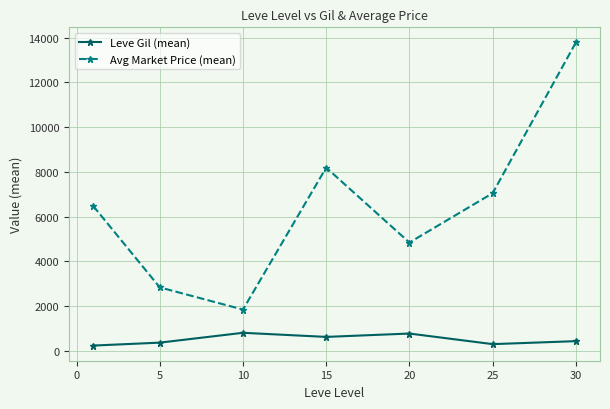

What is the difference between the second highest and minimum values in the Avg Market Price (mean) series?

6345.5